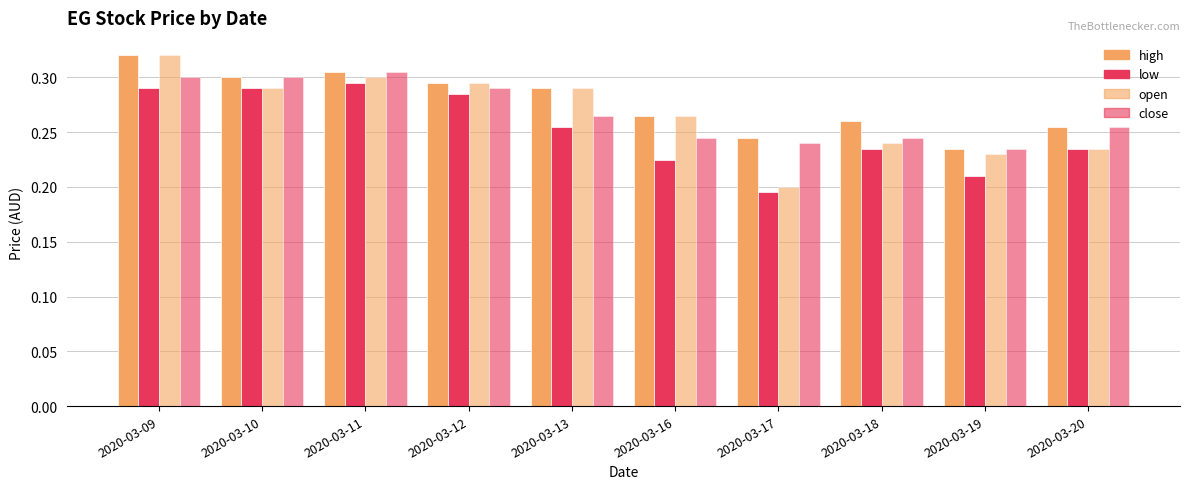

Count the number of data series in this chart.

4